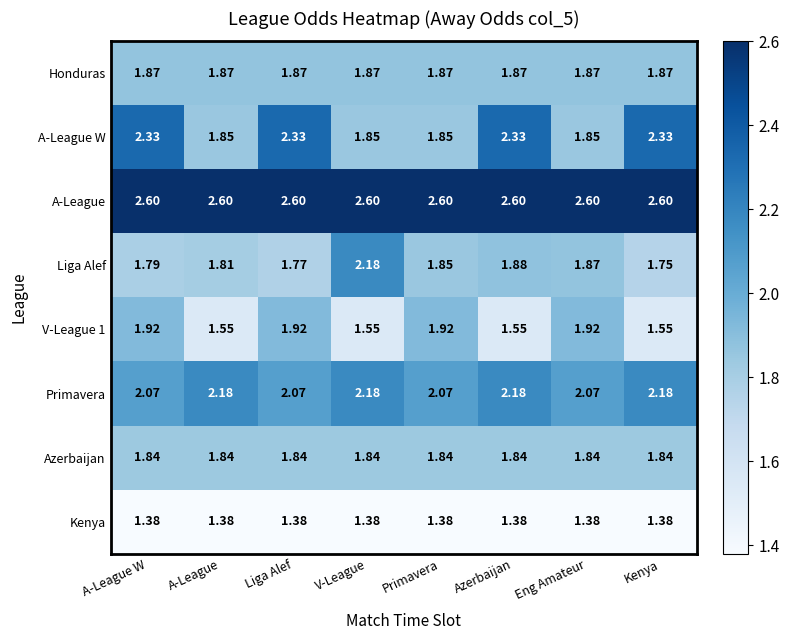

How many categories are shown in the chart?

8